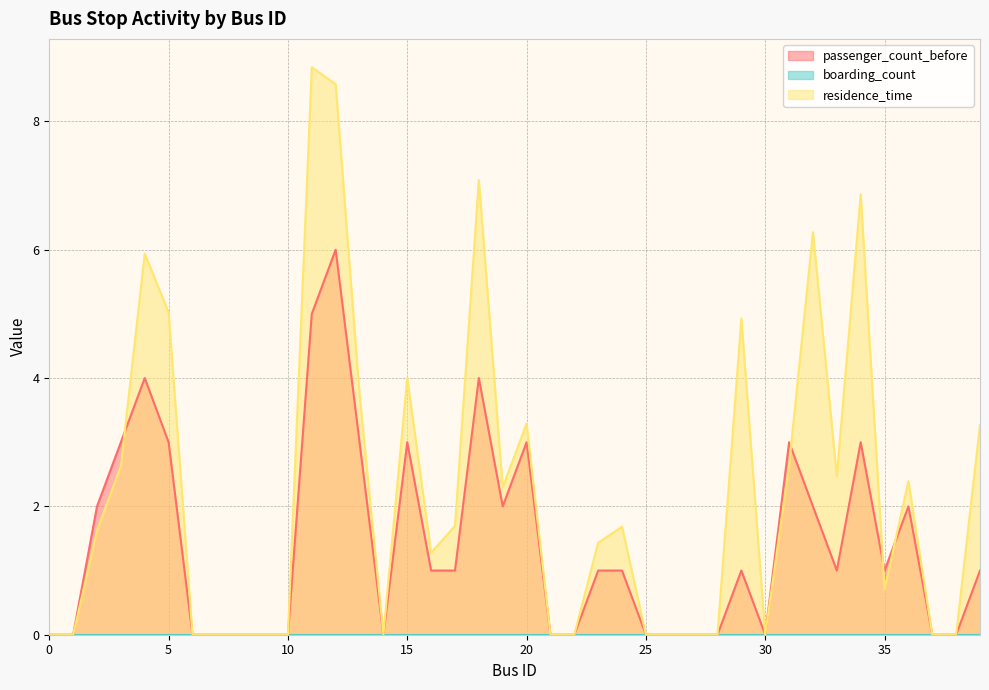

Which series has the largest total across all categories?

residence_time